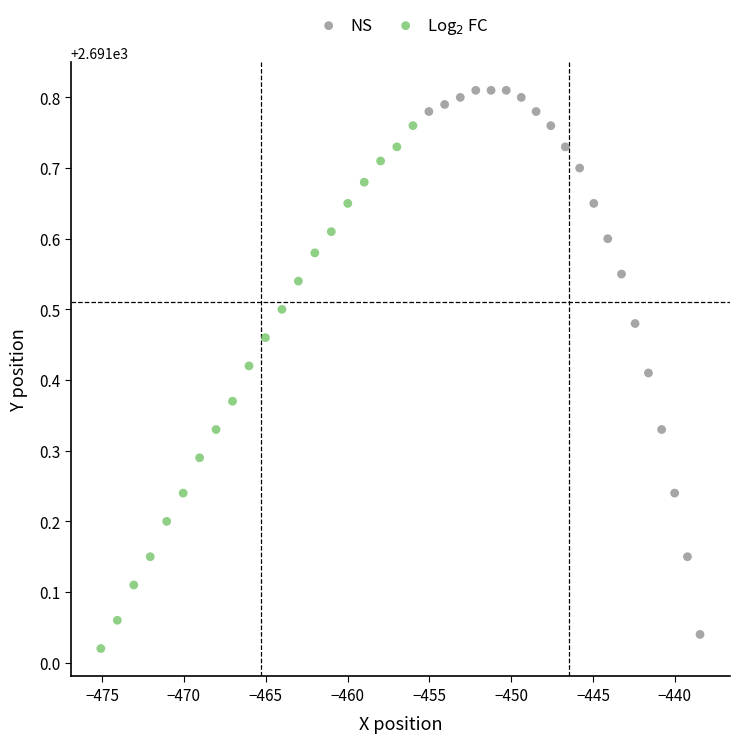

Which series reaches the maximum Y coordinate?

NS